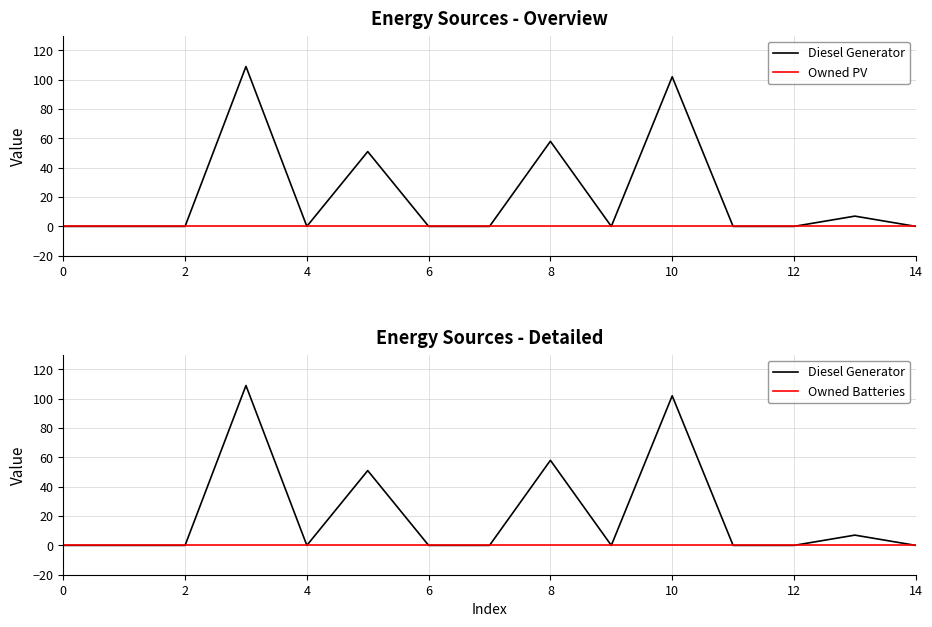

What is the label of the 14th point from the left?

13